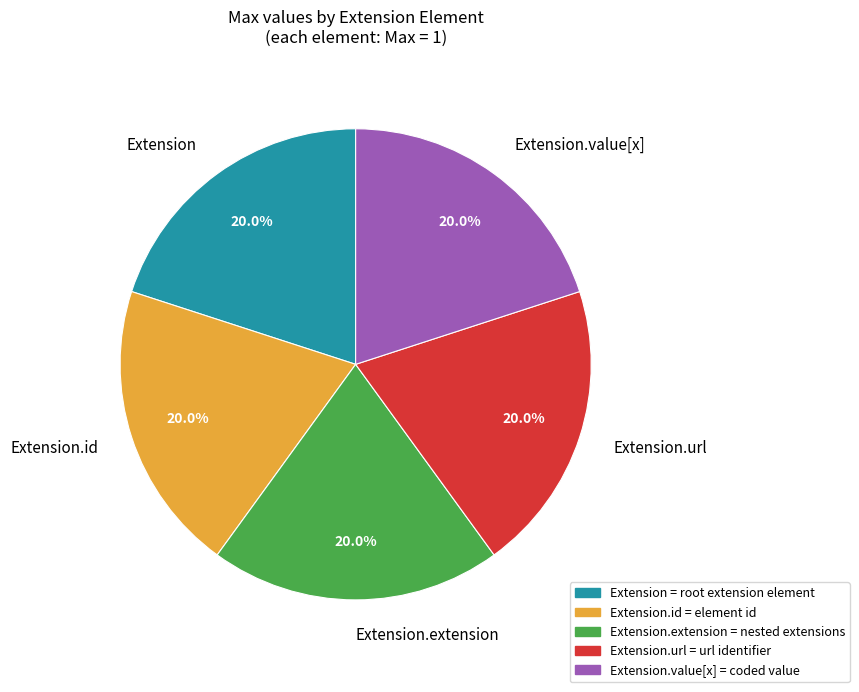

Do Extension.url and Extension.id together represent more than half of the pie?

No